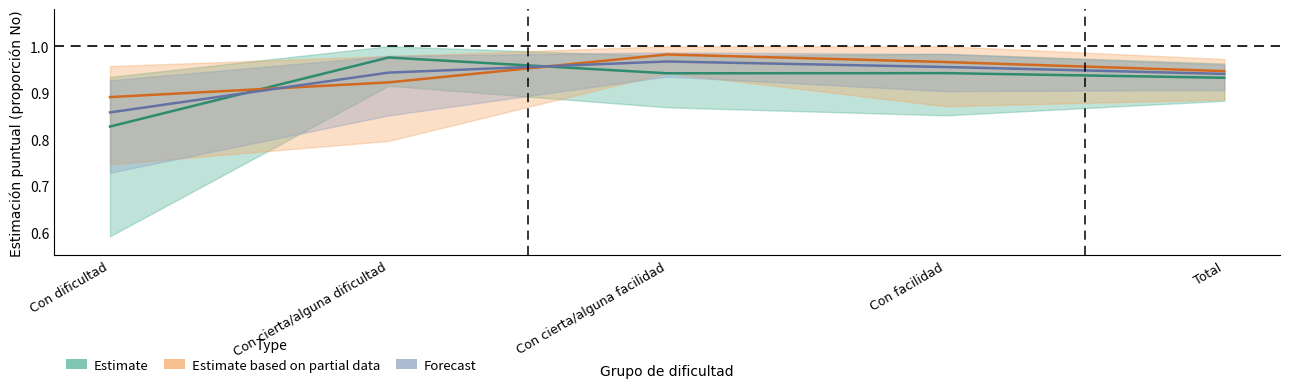

What is the difference between the maximum and minimum values in the Estimate based on partial data series?

0.1